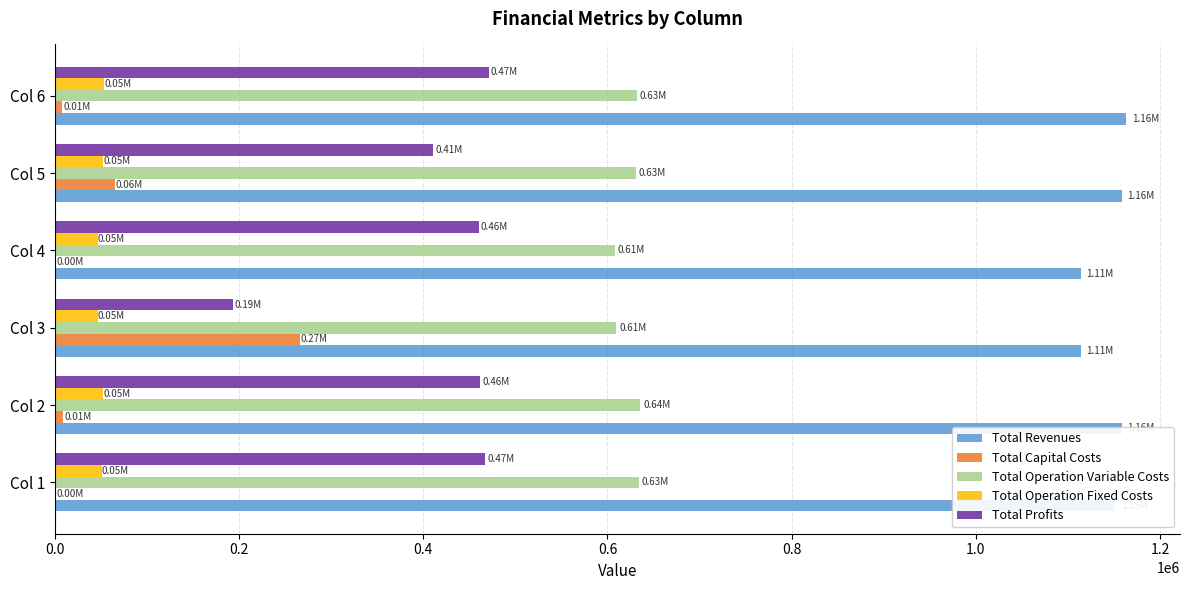

How many data points in Total Operation Variable Costs are above 631610?

3